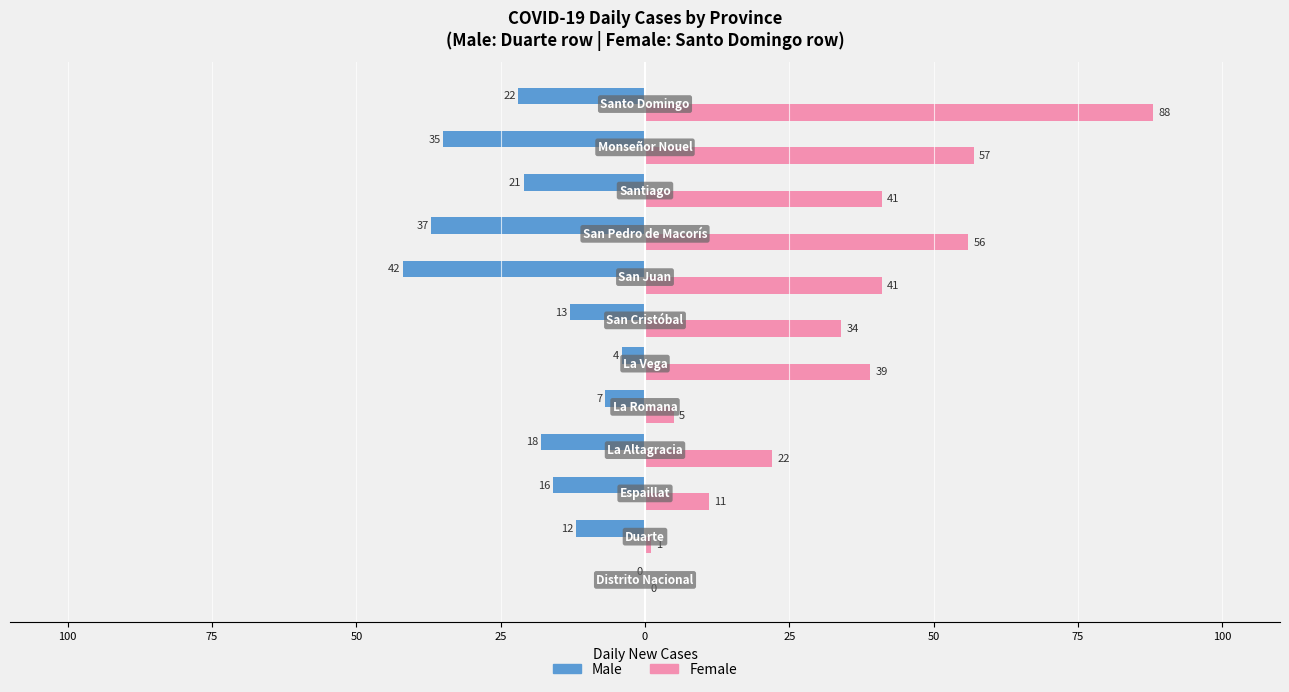

What are all the series names shown in the legend?

Male, Female